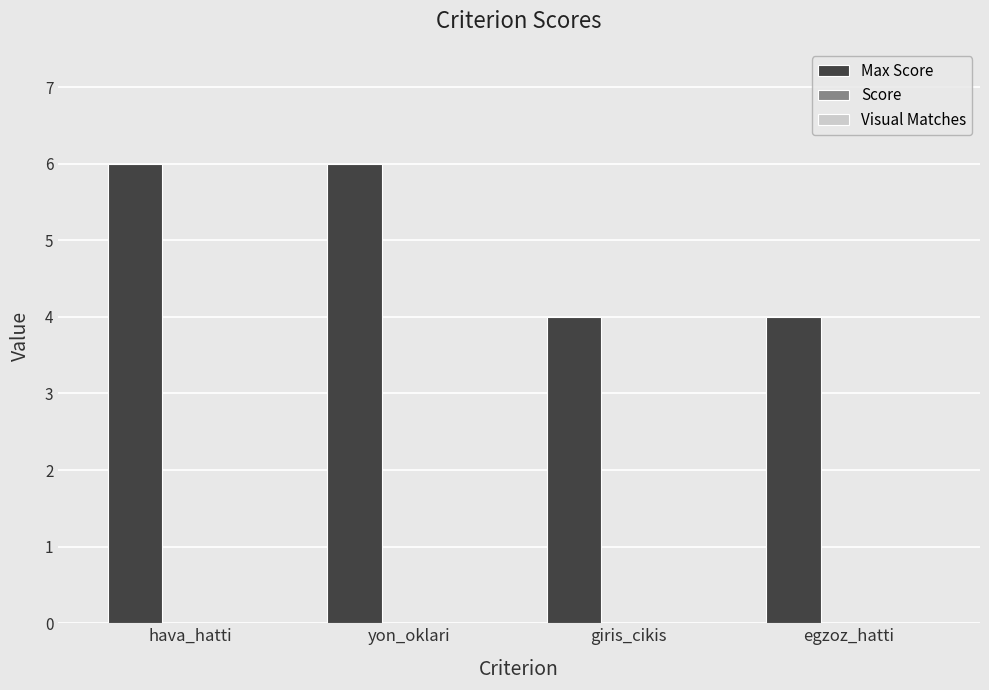

What position from the right is giris_cikis?

2